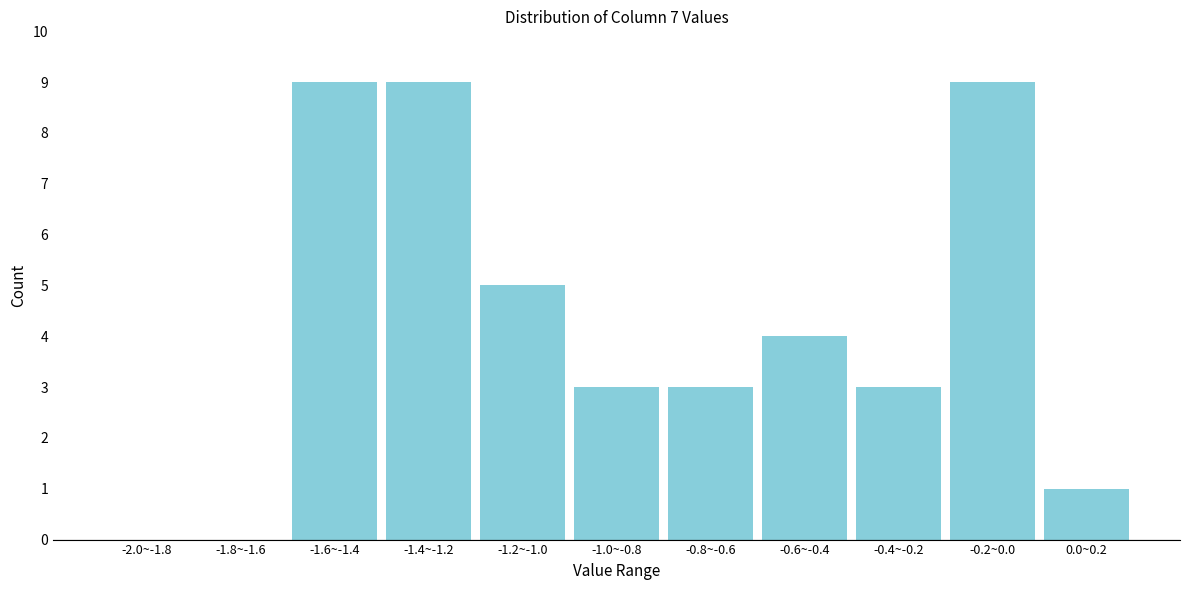

Reading left to right, list all the values displayed in this chart.

-2.0~-1.8=0	-1.8~-1.6=0	-1.6~-1.4=9	-1.4~-1.2=9	-1.2~-1.0=5	-1.0~-0.8=3	-0.8~-0.6=3	-0.6~-0.4=4	-0.4~-0.2=3	-0.2~0.0=9	0.0~0.2=1